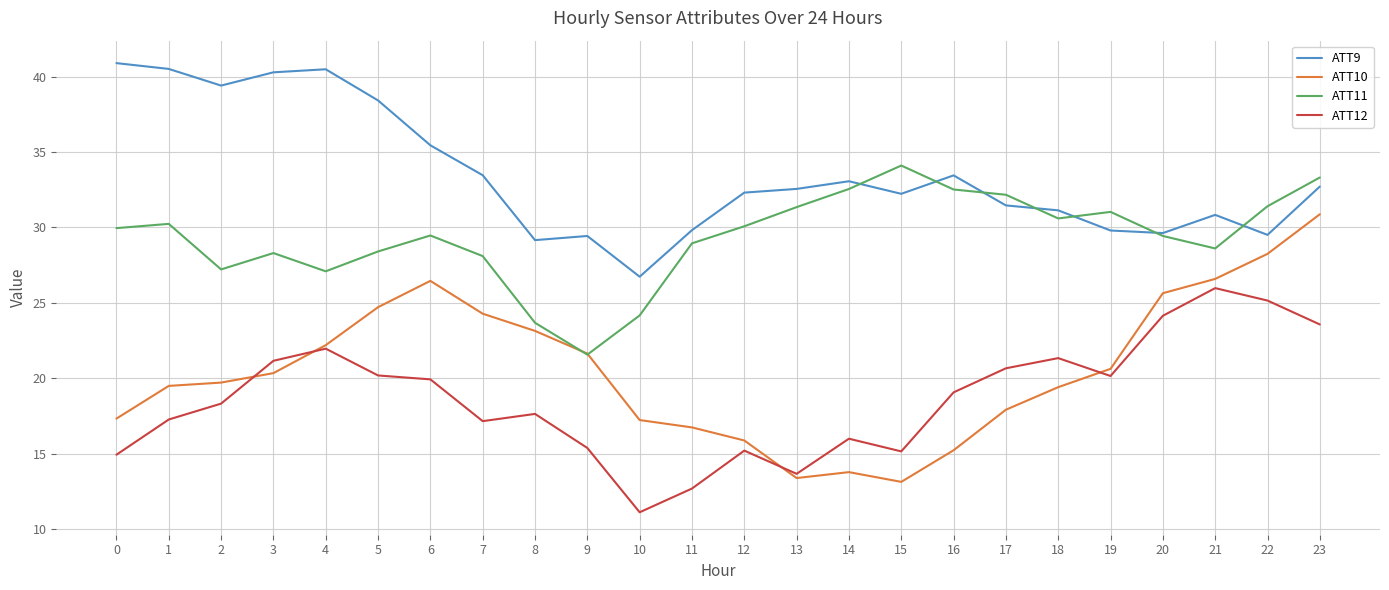

The value of ATT9 at 5 is 10.2. True or false?

False